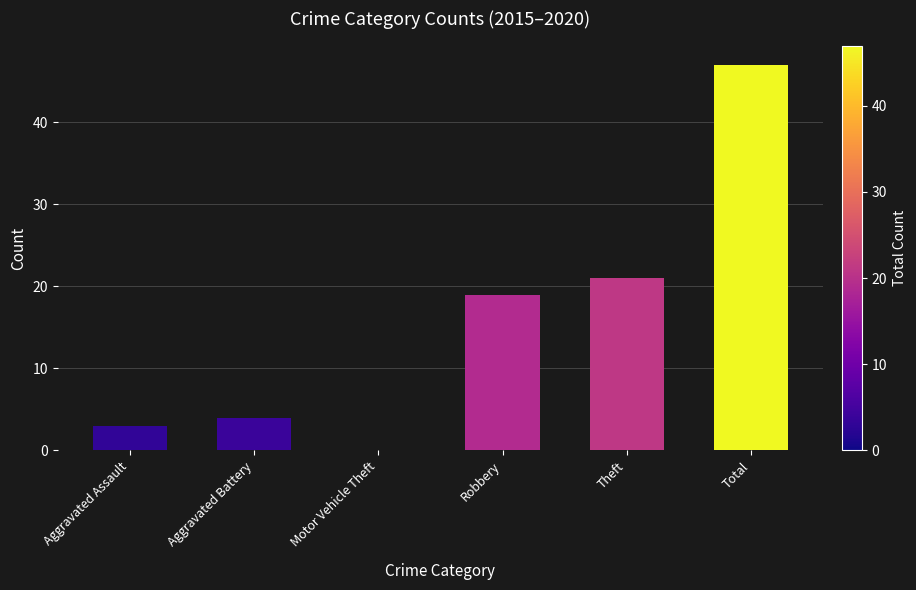

What is the change in value from Motor Vehicle Theft to Total?

+47